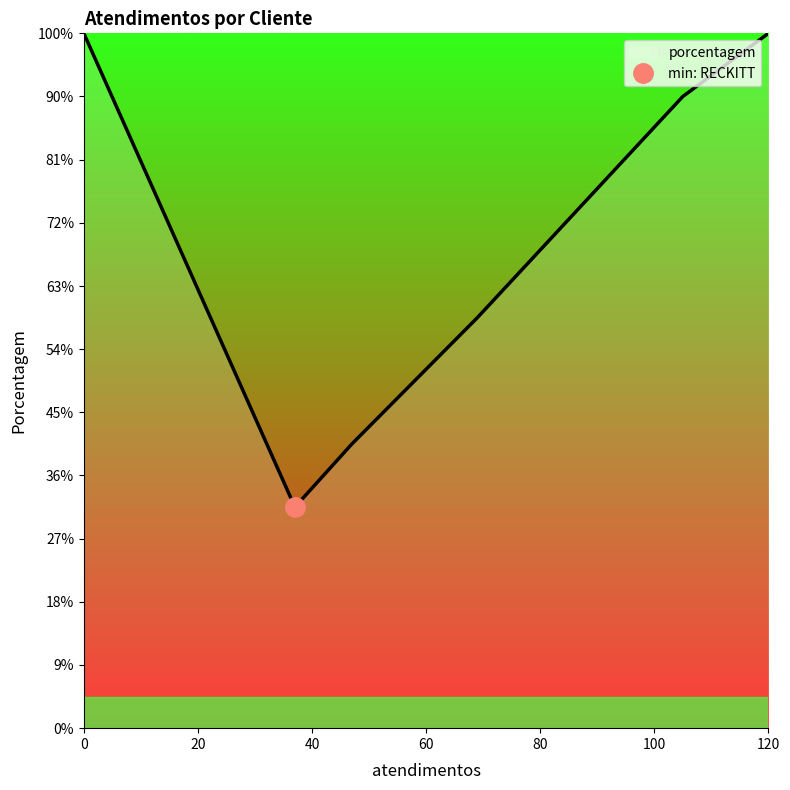

What is the label of the 3rd point from the right?

HEINEKEN